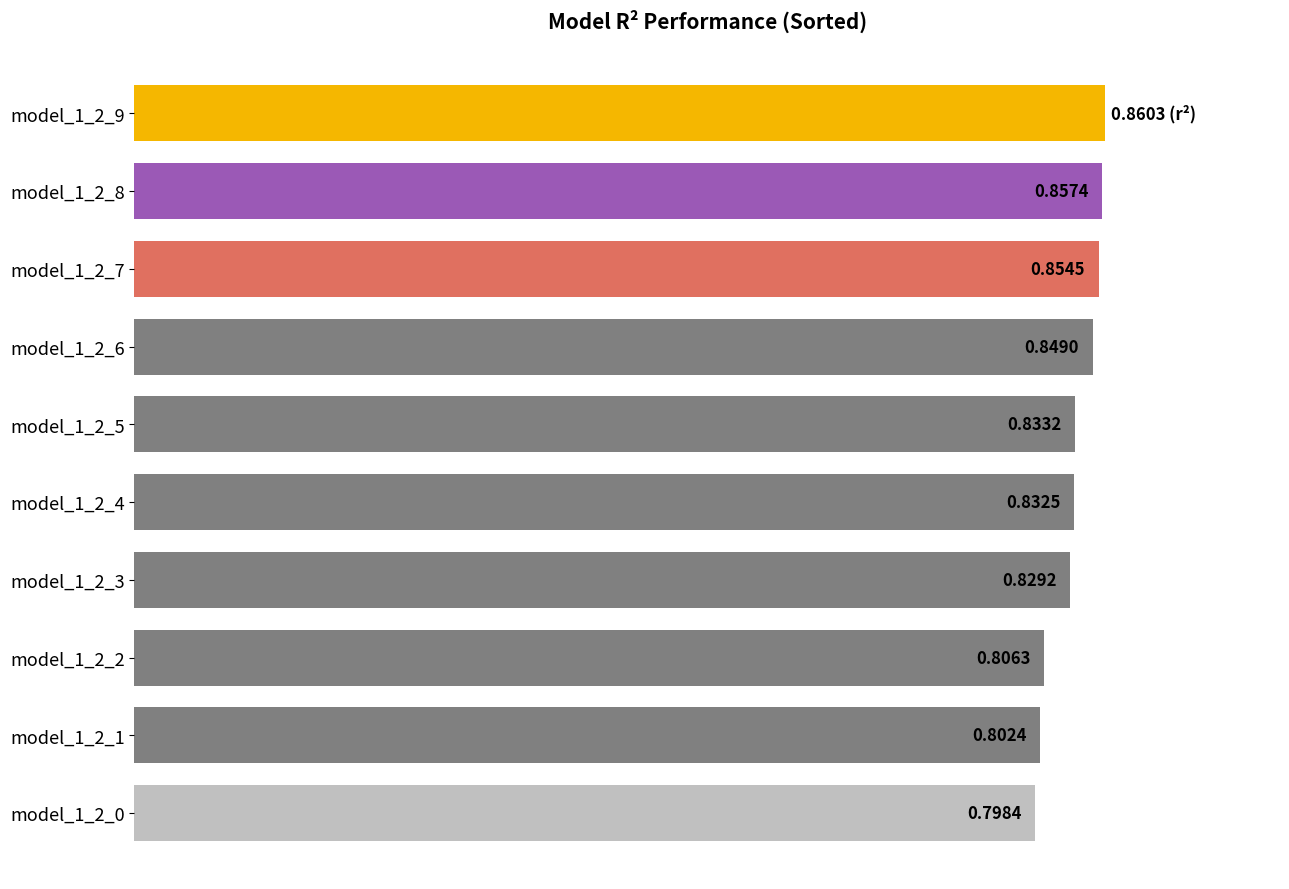

Which has a higher value, model_1_2_4 or model_1_2_7?

model_1_2_7